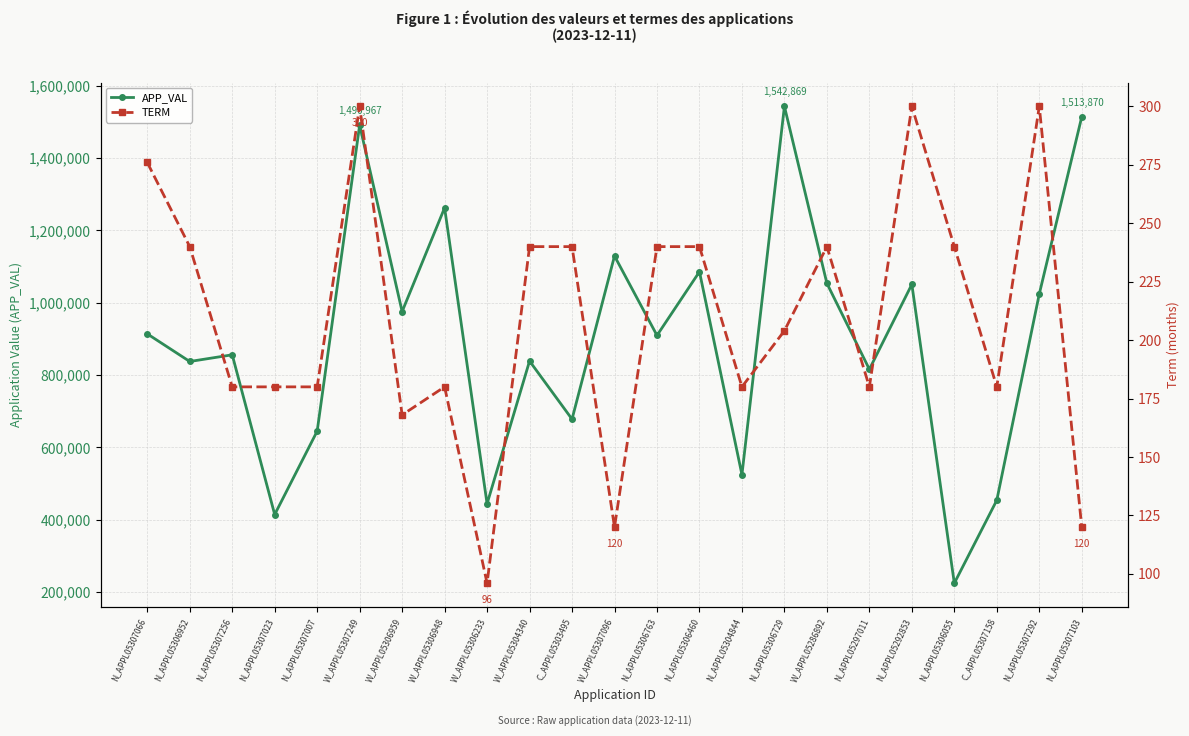

Is it true that TERM equals 214 at W_APPL05307096?

False